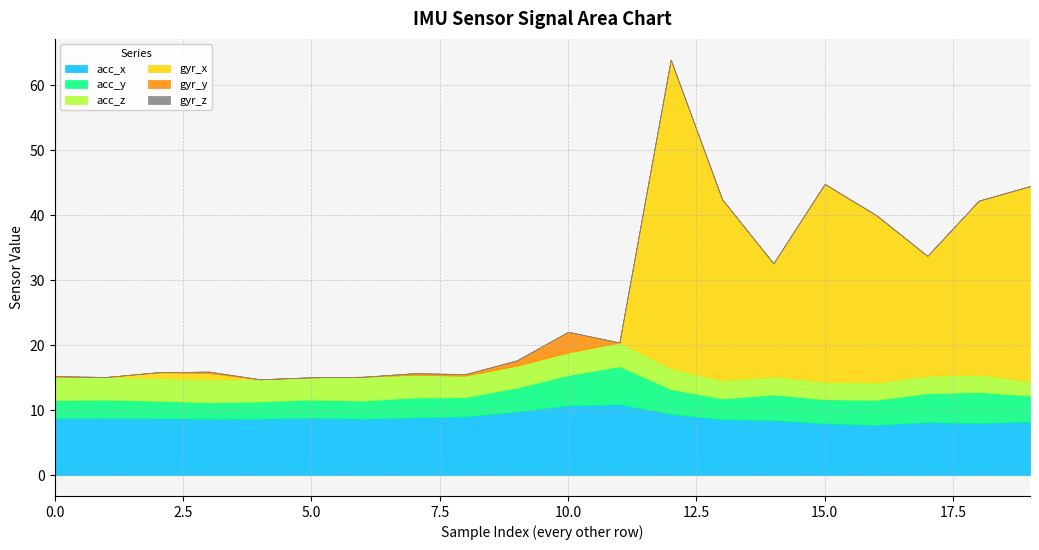

True or false: gyr_y has a value of 0.2 at 9.

False